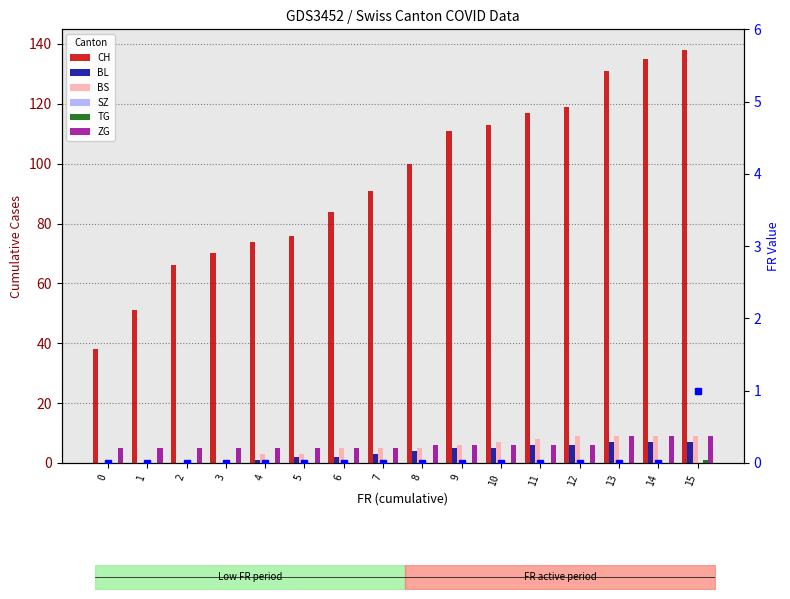

Which series has the largest range (max minus min)?

CH